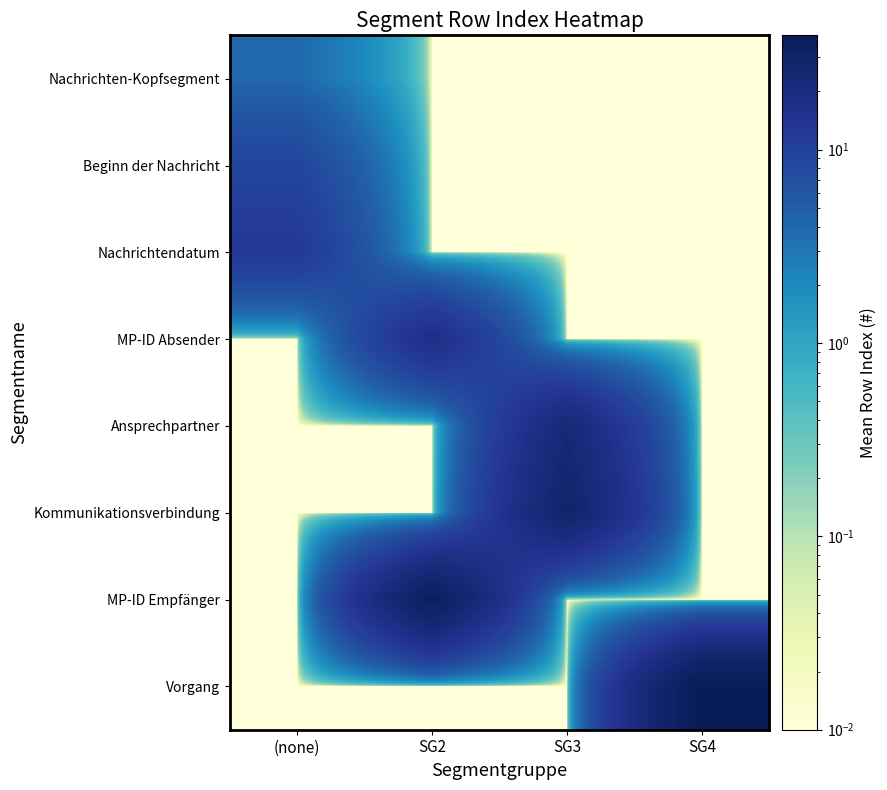

Reading left to right, list all the values displayed in this chart.

Nachrichten-Kopfsegment: (none)=4.0	SG2=0.0	SG3=0.0	SG4=0.0
Beginn der Nachricht: (none)=9.0	SG2=0.0	SG3=0.0	SG4=0.0
Nachrichtendatum: (none)=12.5	SG2=0.0	SG3=0.0	SG4=0.0
MP-ID Absender: (none)=0.0	SG2=17.5	SG3=0.0	SG4=0.0
Ansprechpartner: (none)=0.0	SG2=0.0	SG3=22.5	SG4=0.0
Kommunikationsverbindung: (none)=0.0	SG2=0.0	SG3=28.0	SG4=0.0
MP-ID Empfänger: (none)=0.0	SG2=34.5	SG3=0.0	SG4=0.0
Vorgang: (none)=0.0	SG2=0.0	SG3=0.0	SG4=39.0